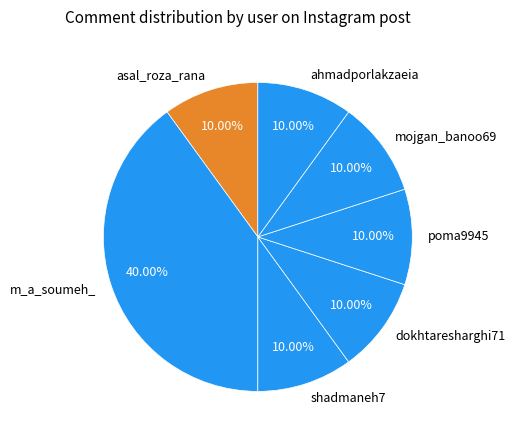

How many segments does this pie chart have?

7